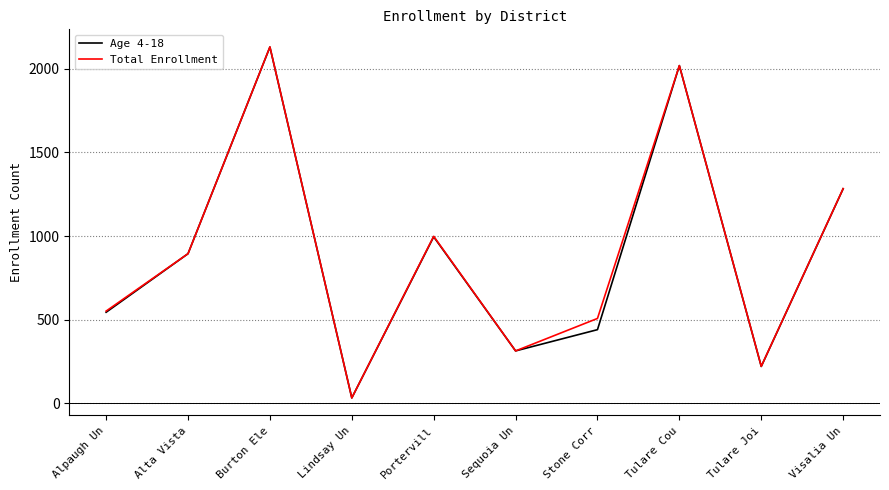

At which label does Total Enrollment reach its minimum?

Lindsay Un